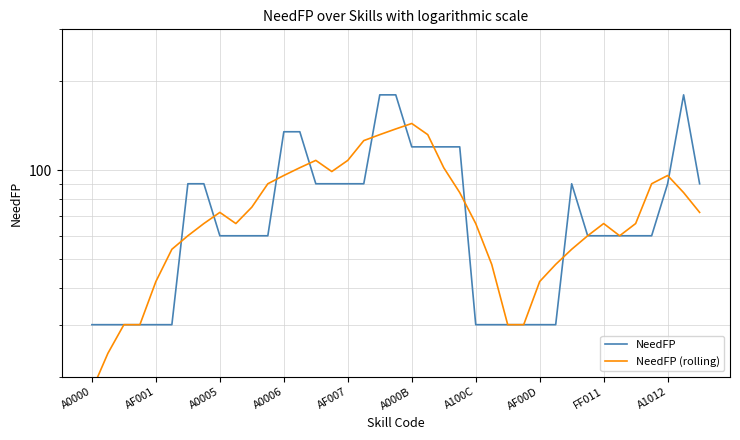

In NeedFP (rolling), how many points are higher than both neighbors (excluding endpoints)?

5